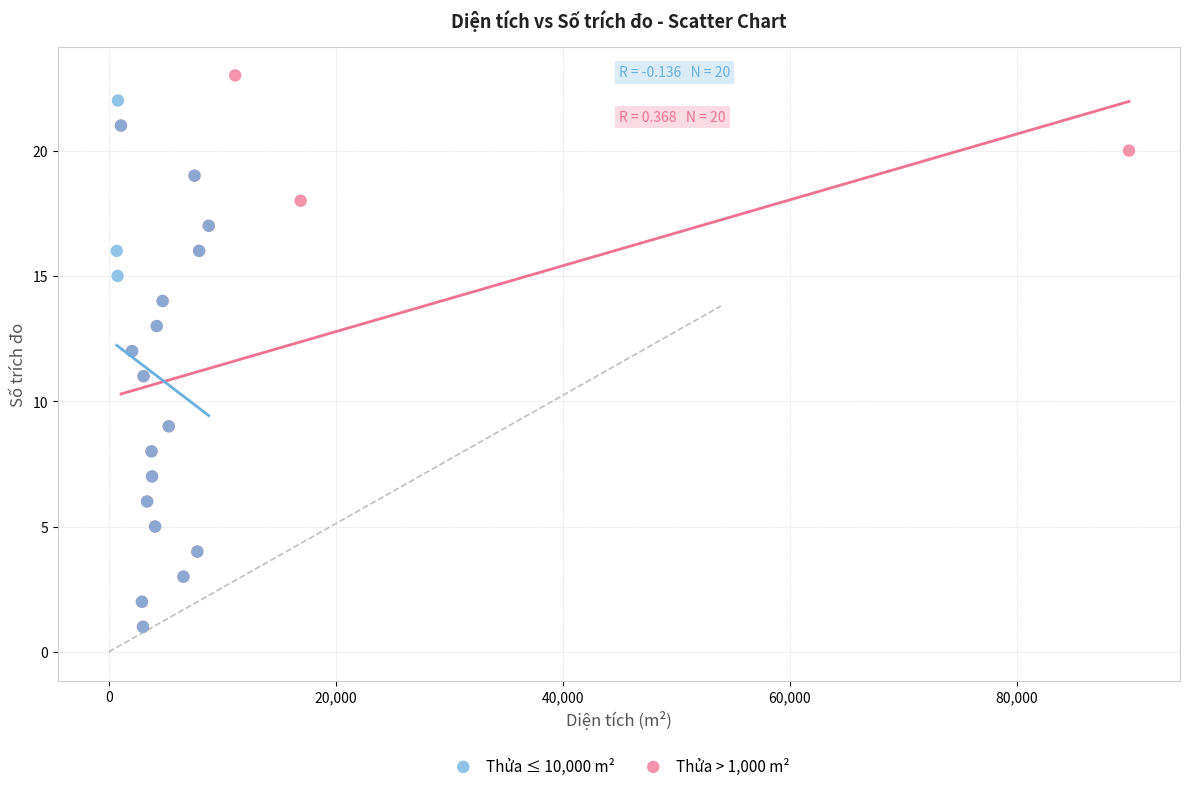

Which series has the largest Y range (max minus min)?

Thửa > 1,000 m²